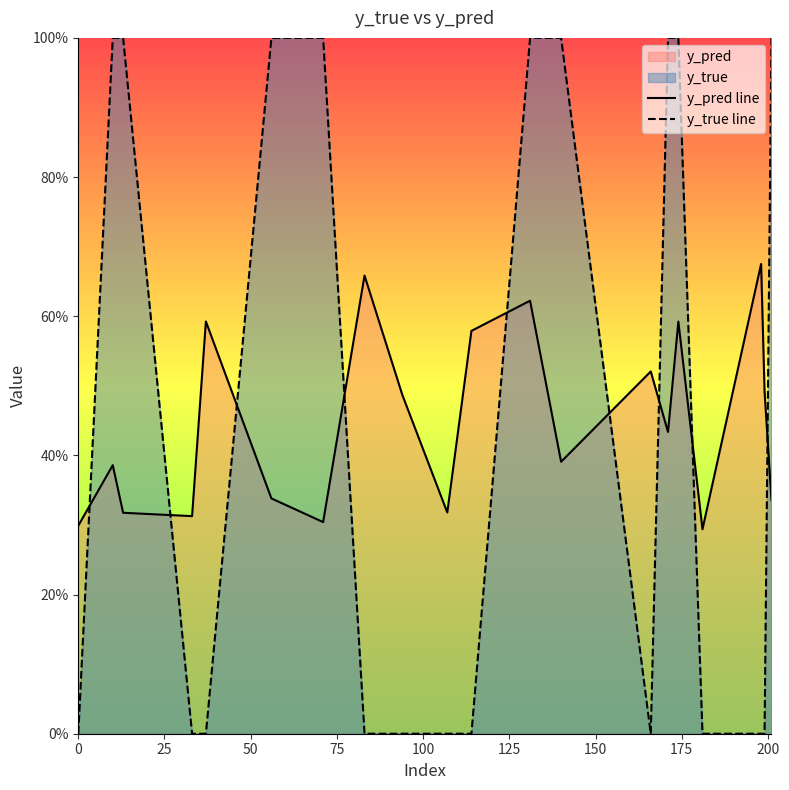

What is the average value of the y_pred line series?

0.4